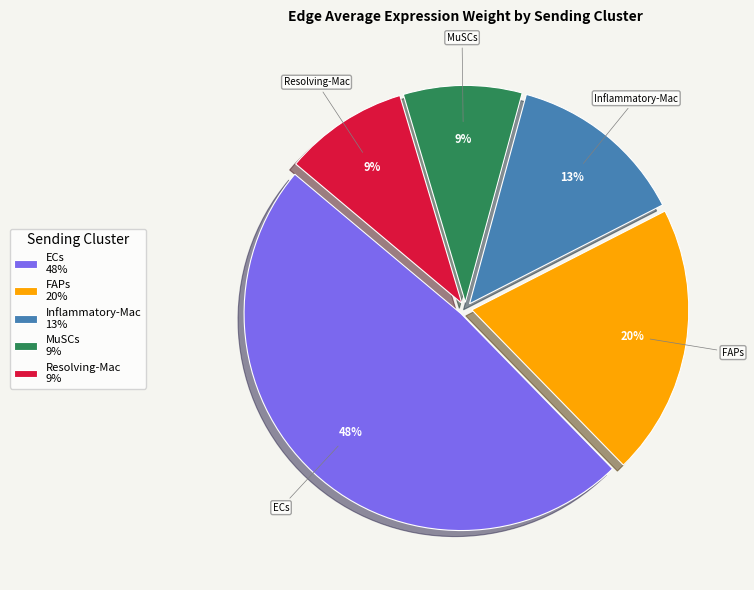

How many segments does this pie chart have?

5